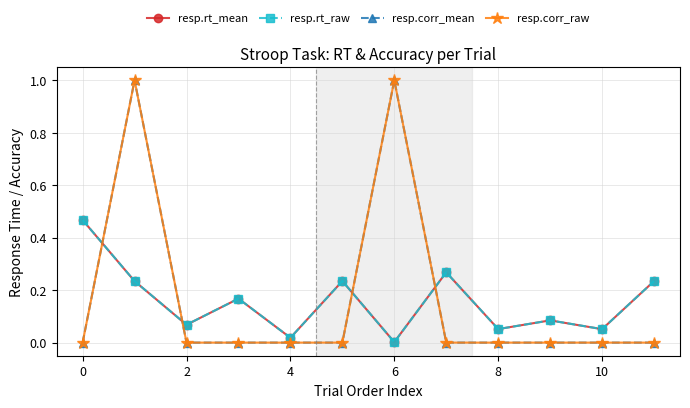

How many lines are shown in the chart?

4